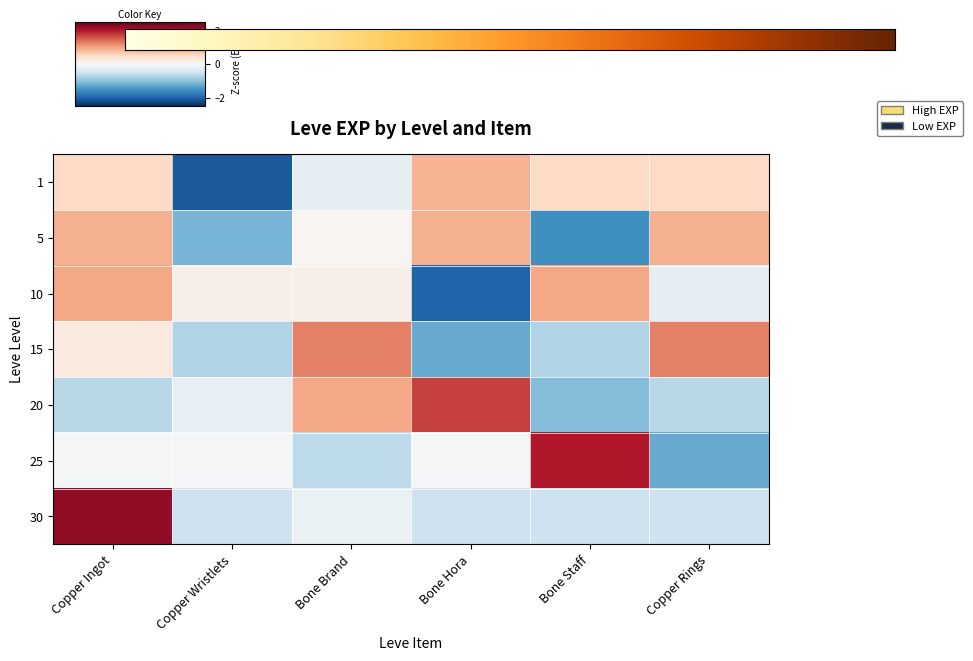

At how many categories does at least one series exceed 0?

6